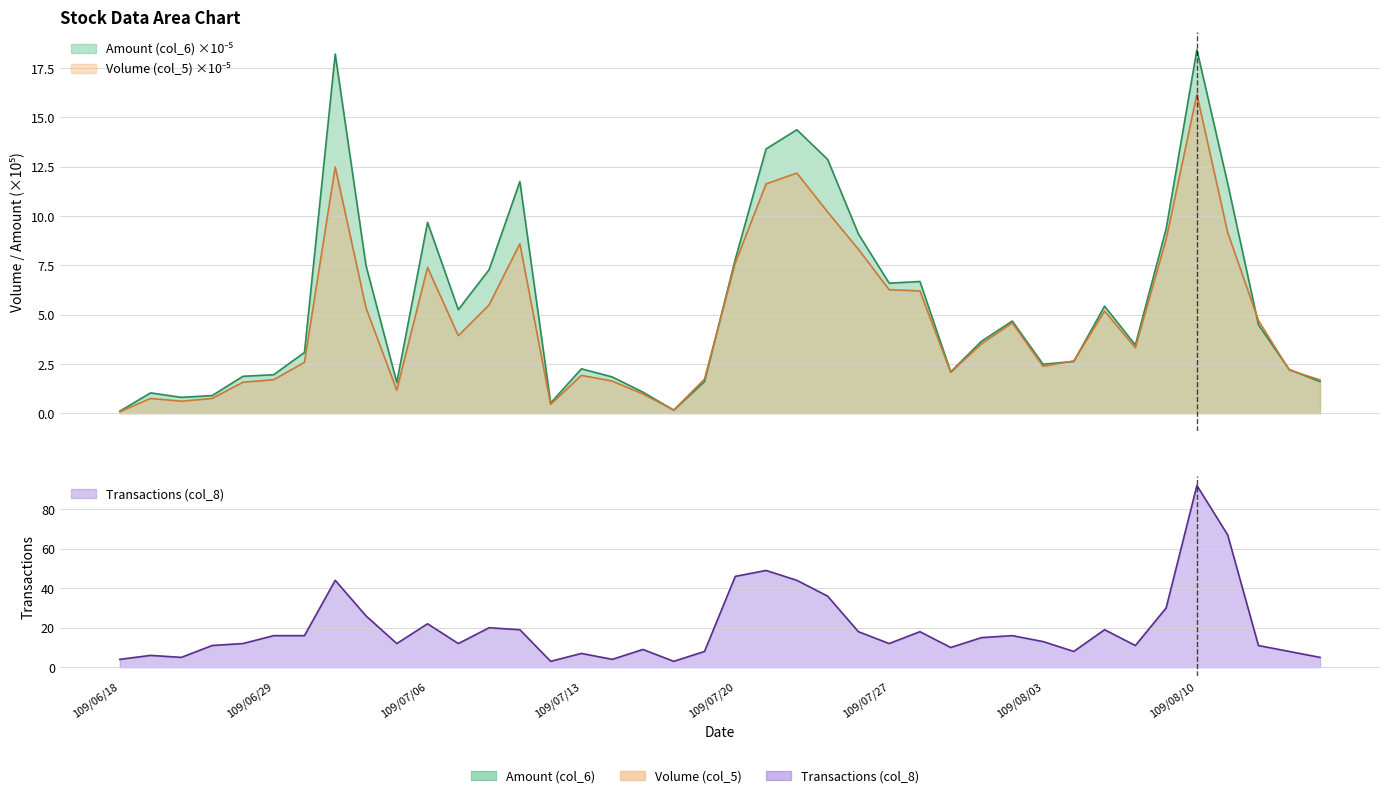

True or false: Volume (col_5) and Transactions (col_8) intersect in this chart.

False